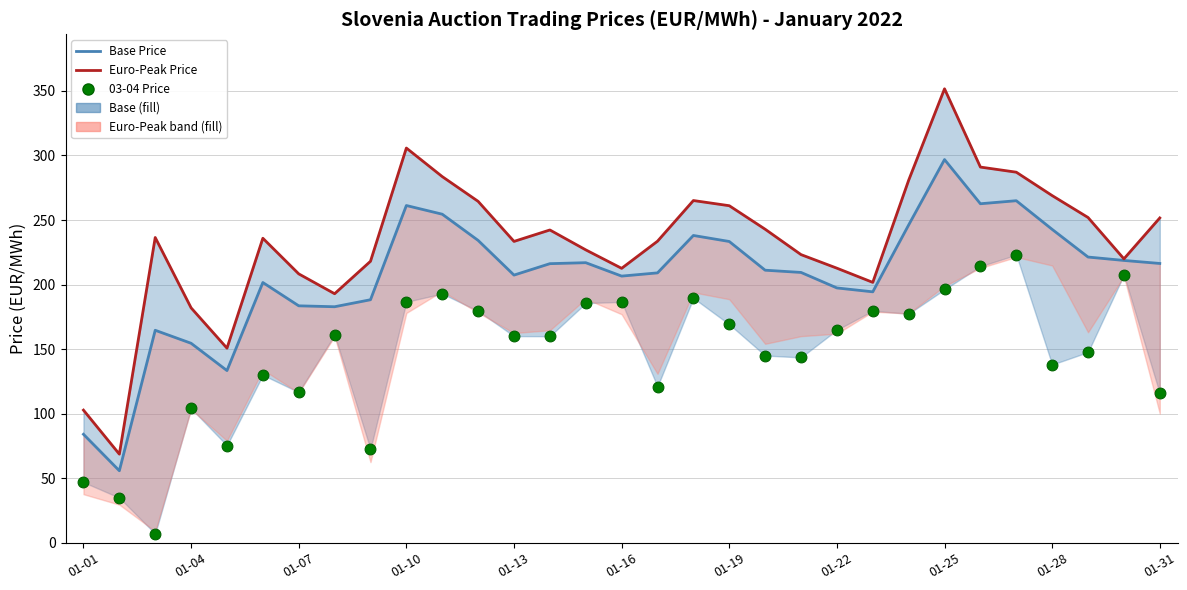

Which series reaches the minimum Y coordinate?

03-04 Price